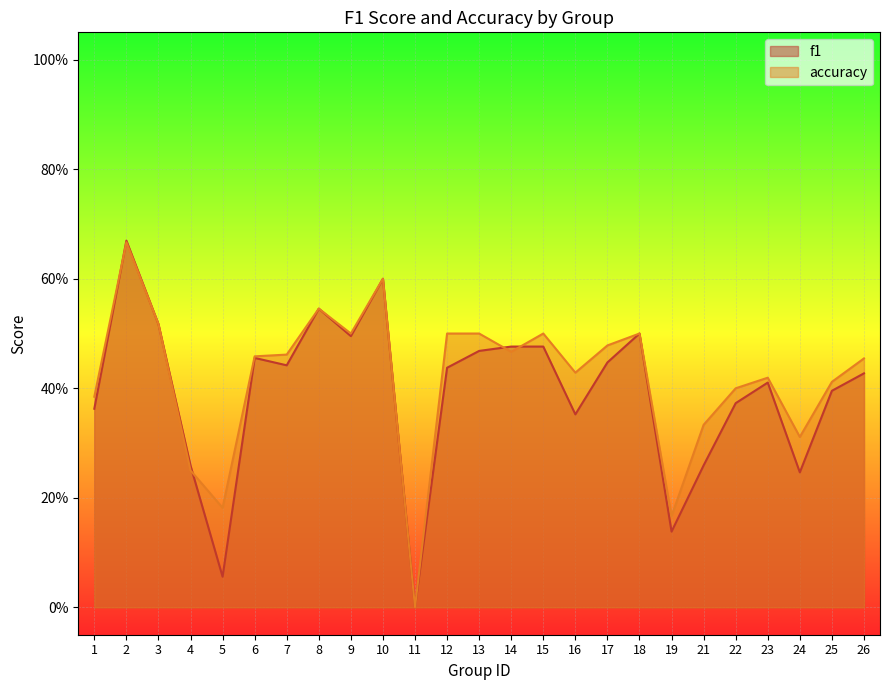

True or false: f1 and accuracy cross at least once.

True